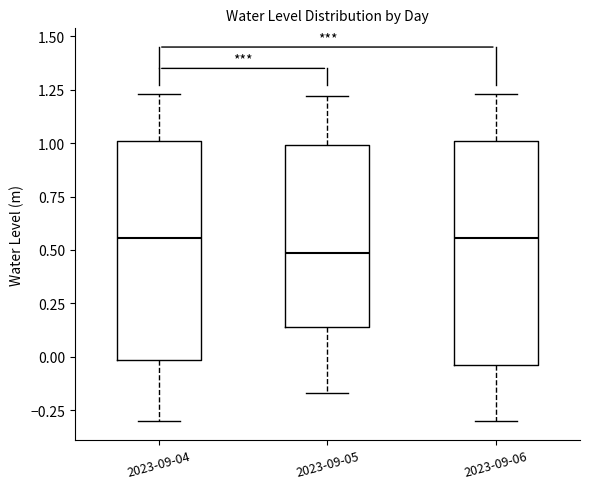

Which box has the lowest median line?

2023-09-05